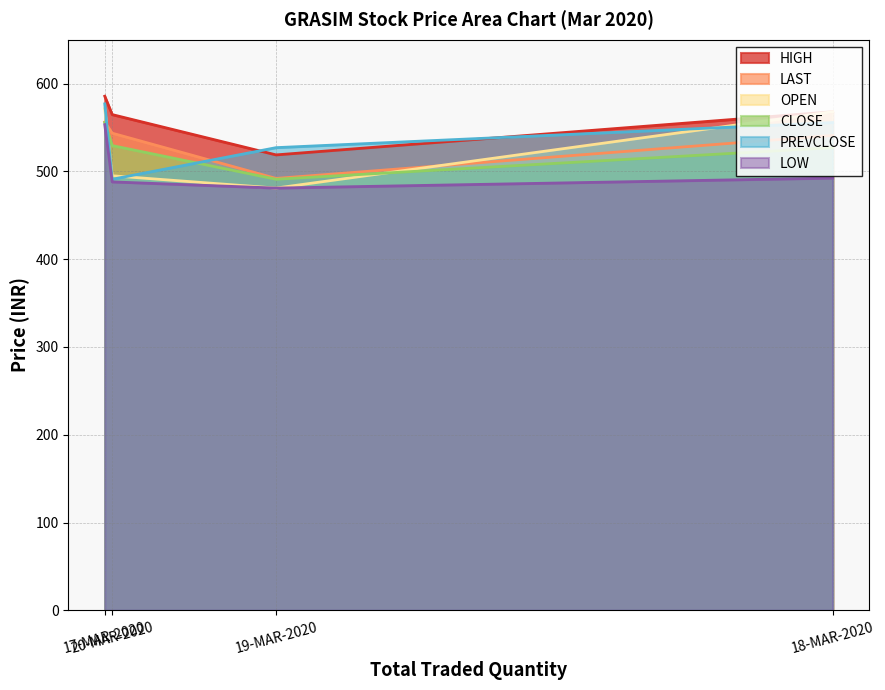

What is the value of the LOW point at the 1st from the left?

553.2